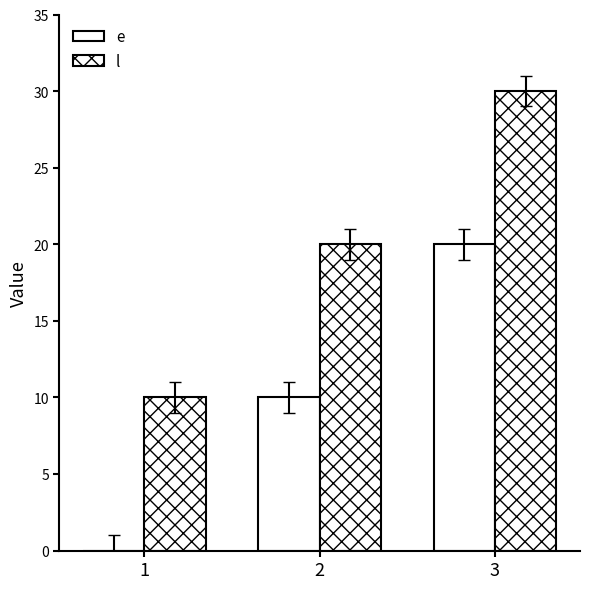

What is the value of the l bar at the 3rd from the left?

30